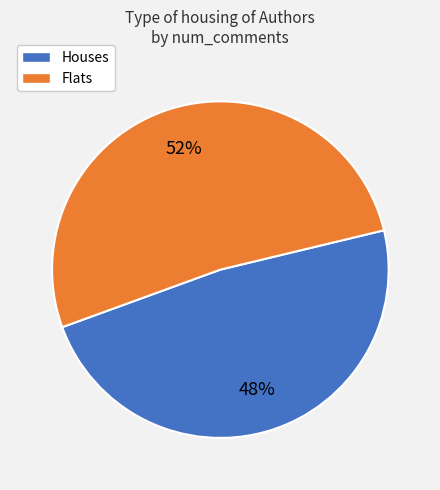

Is there any slice that represents more than half of the pie?

Yes